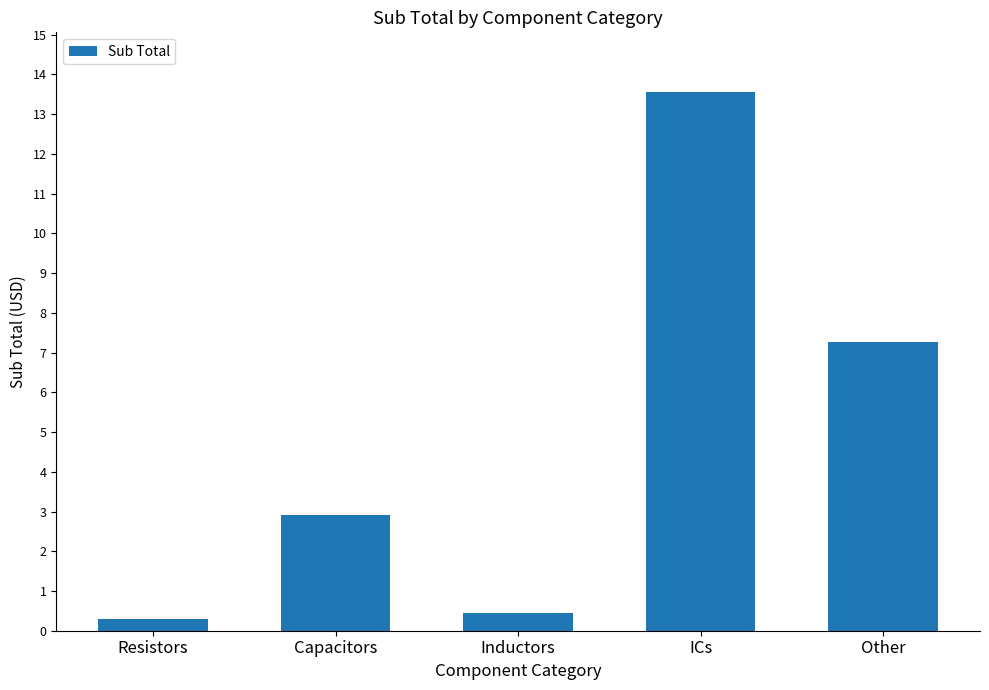

Reading left to right, transcribe all the data shown in this chart.

Resistors=0.3	Capacitors=2.9	Inductors=0.5	ICs=13.6	Other=7.3